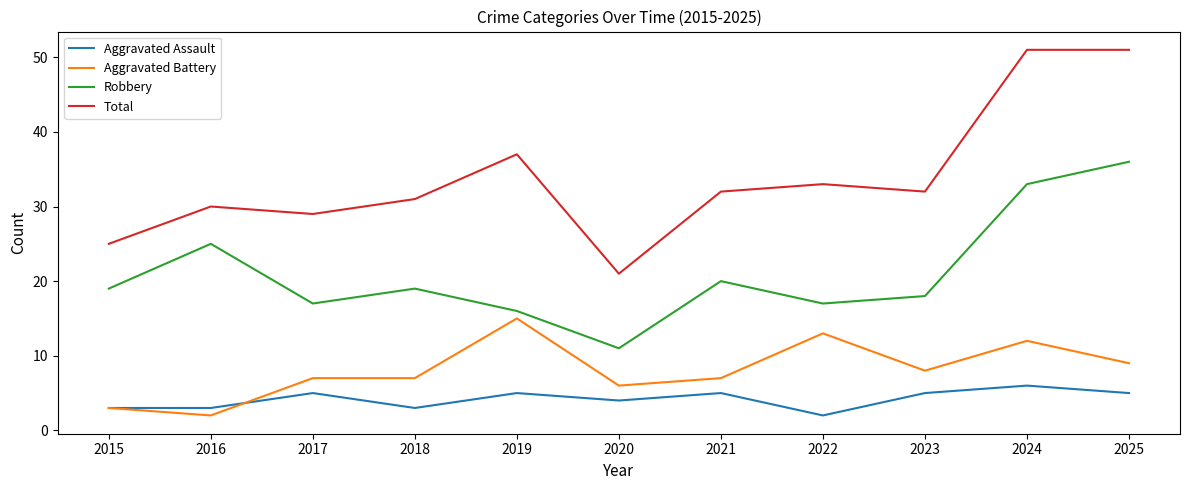

At which category does Total reach its first local valley?

2017